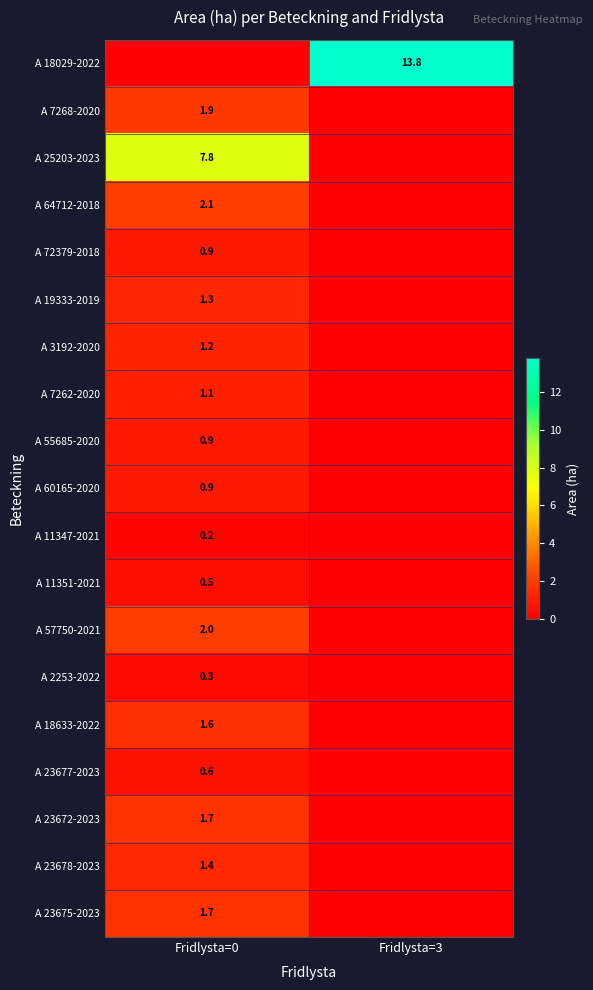

True or false: A 23678-2023 has a value of 1.4 at Fridlysta=0.

True